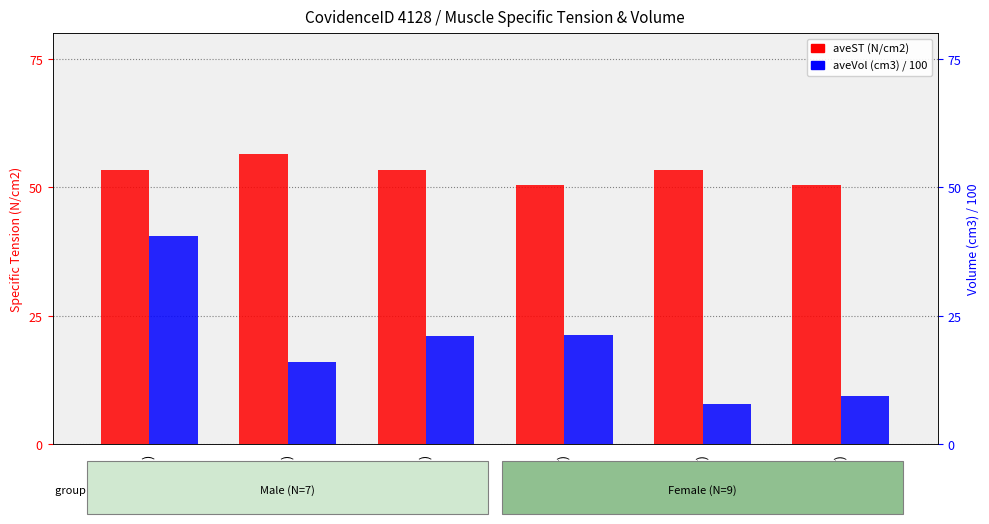

Rank the series by their average value, from highest to lowest.

aveST (N/cm2), aveVol (cm3) / 100